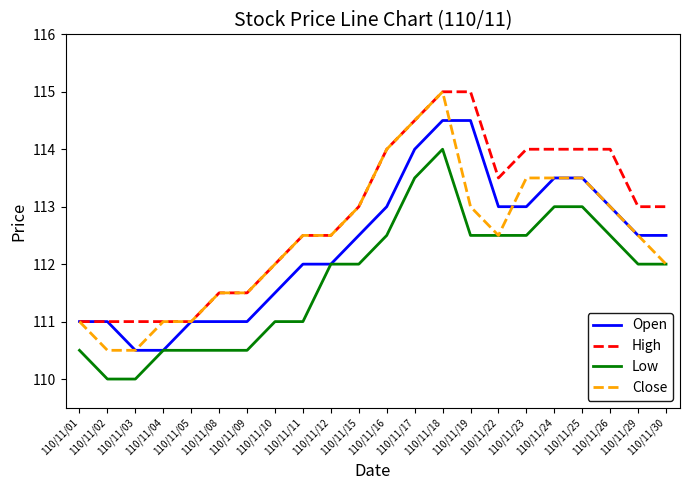

What is the maximum value shown in the chart?

115.0